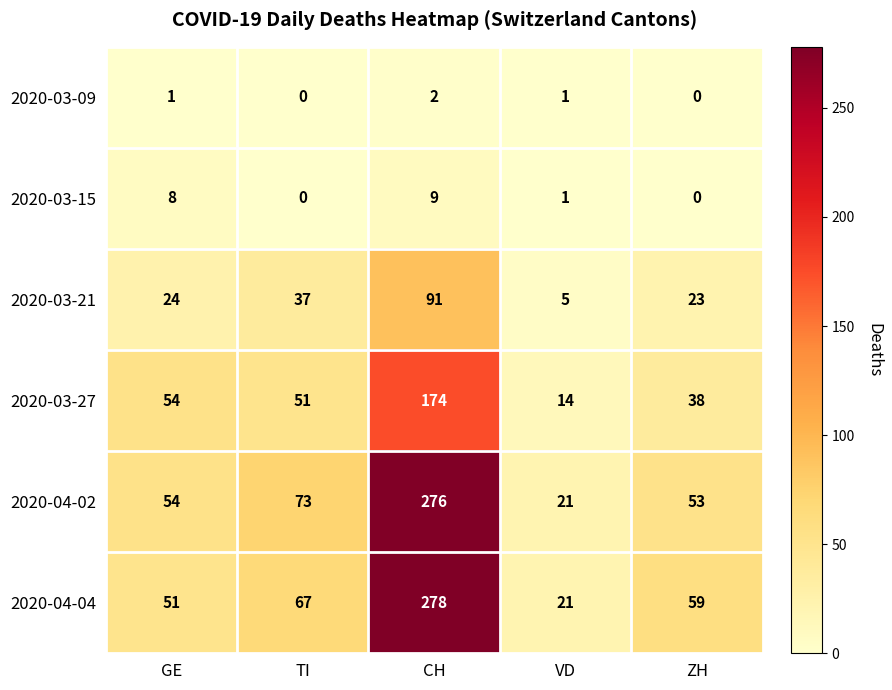

What is the highest value of the 2020-03-15 series?

9